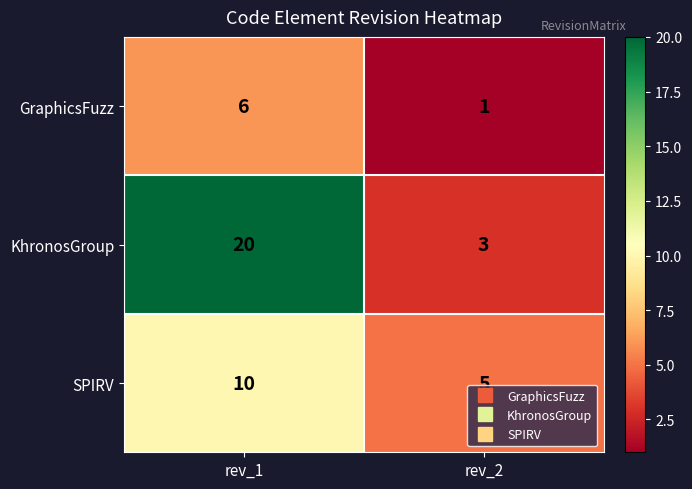

At which label does SPIRV reach its minimum?

rev_2